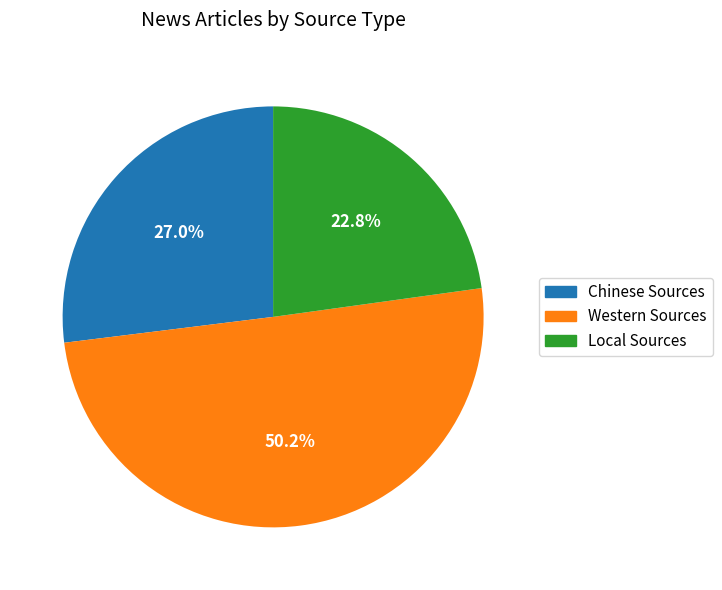

What percentage is the Chinese Sources slice, to the nearest percent?

27%